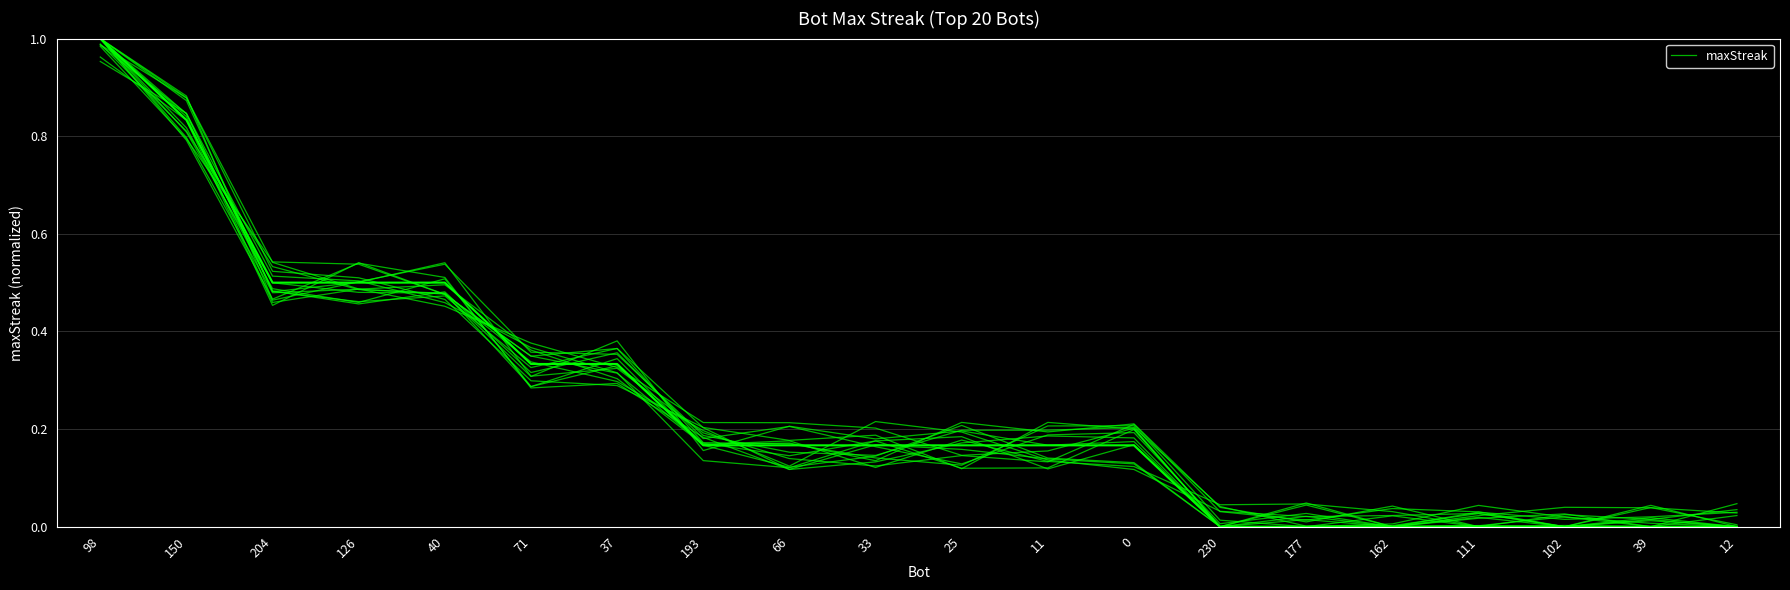

Reading left to right, list all the values displayed in this chart.

98=1.0	150=0.9	204=0.5	126=0.5	40=0.5	71=0.3	37=0.3	193=0.2	66=0.2	33=0.2	25=0.1	11=0.2	0=0.2	230=0.0	177=0.0	162=0.0	111=0.0	102=0.0	39=0.0	12=0.0